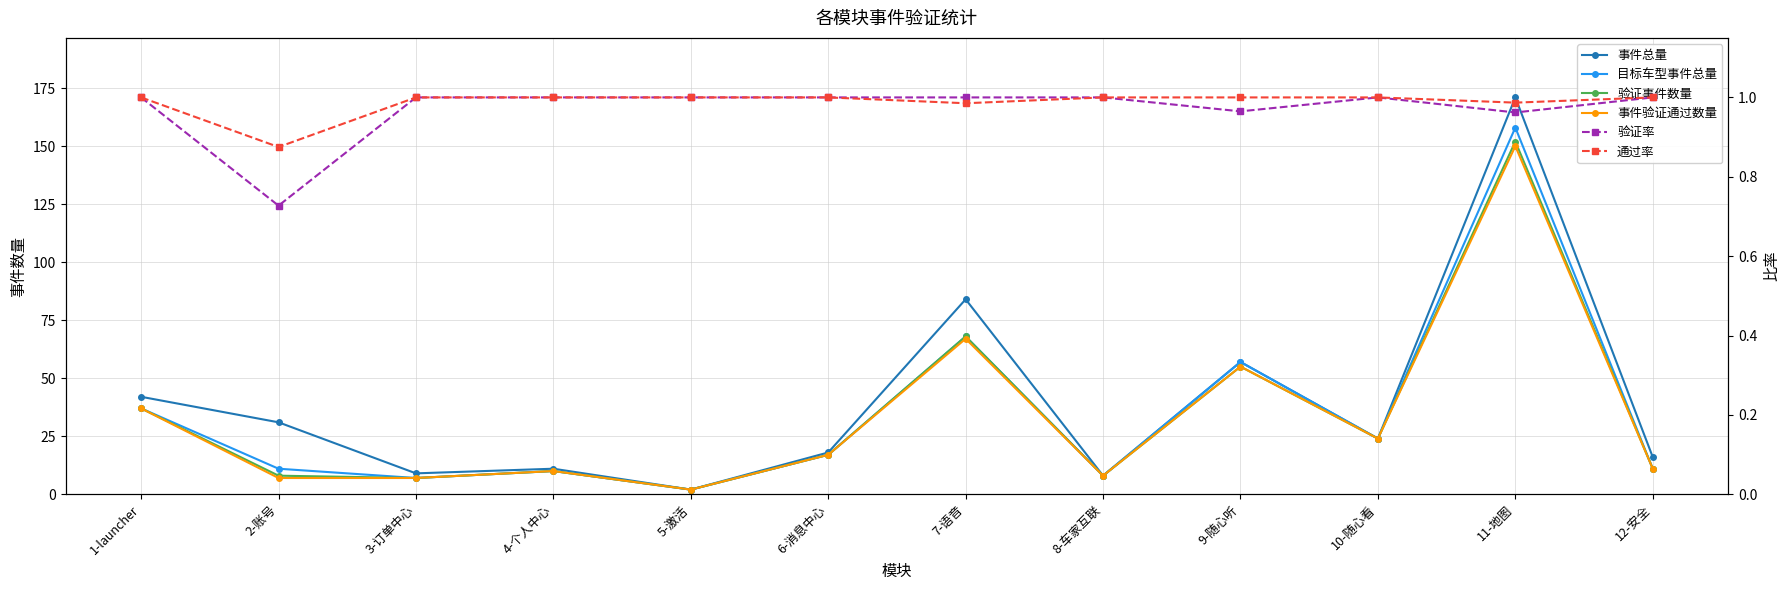

Which series has the widest spread of values?

事件总量